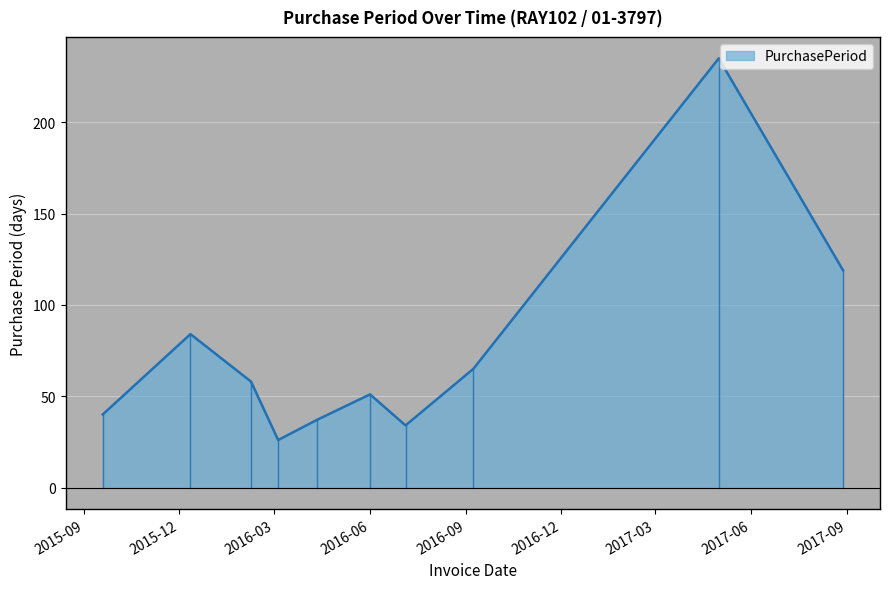

What is the maximum value shown in the chart?

235